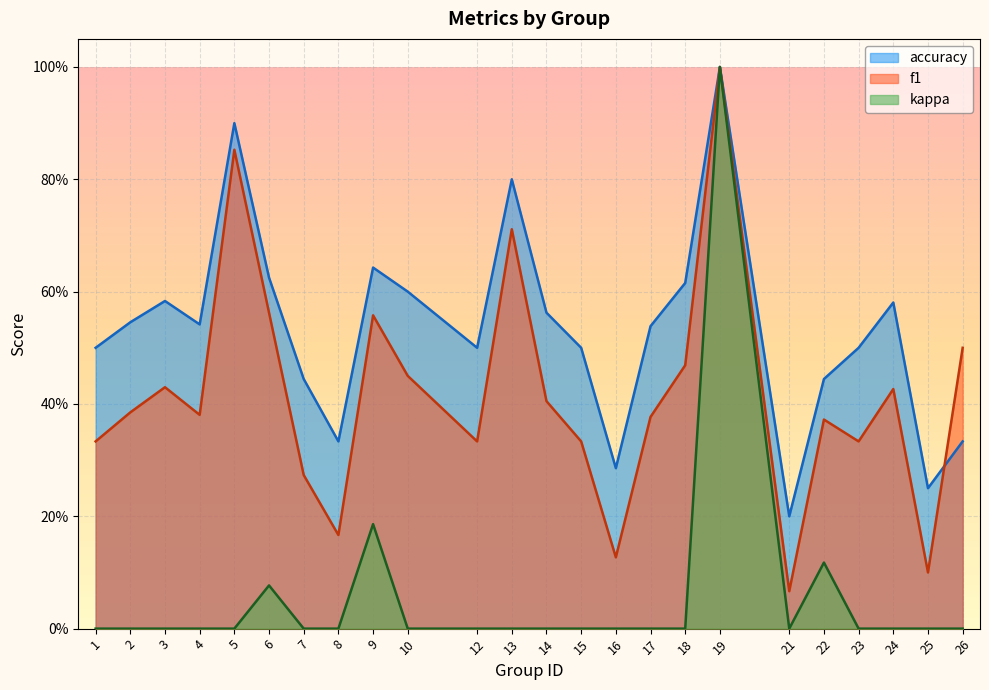

True or false: kappa has a value of 0.6 at 4.

False